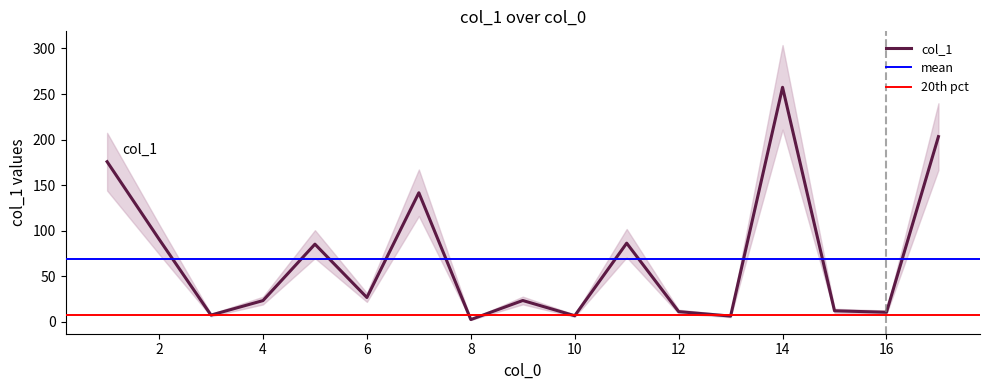

List the labels in order of value, smallest first.

8, 13, 10, 3, 16, 12, 15, 4, 9, 6, 5, 11, 2, 7, 1, 17, 14